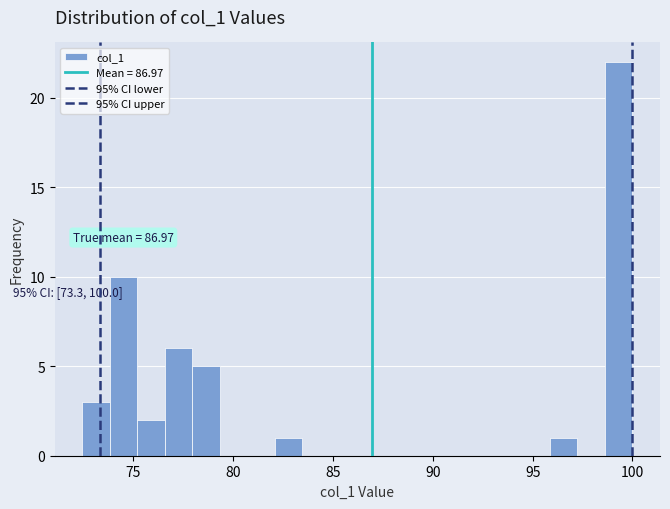

Read against the x-axis, roughly where is the centre of the tallest bar?

99.5